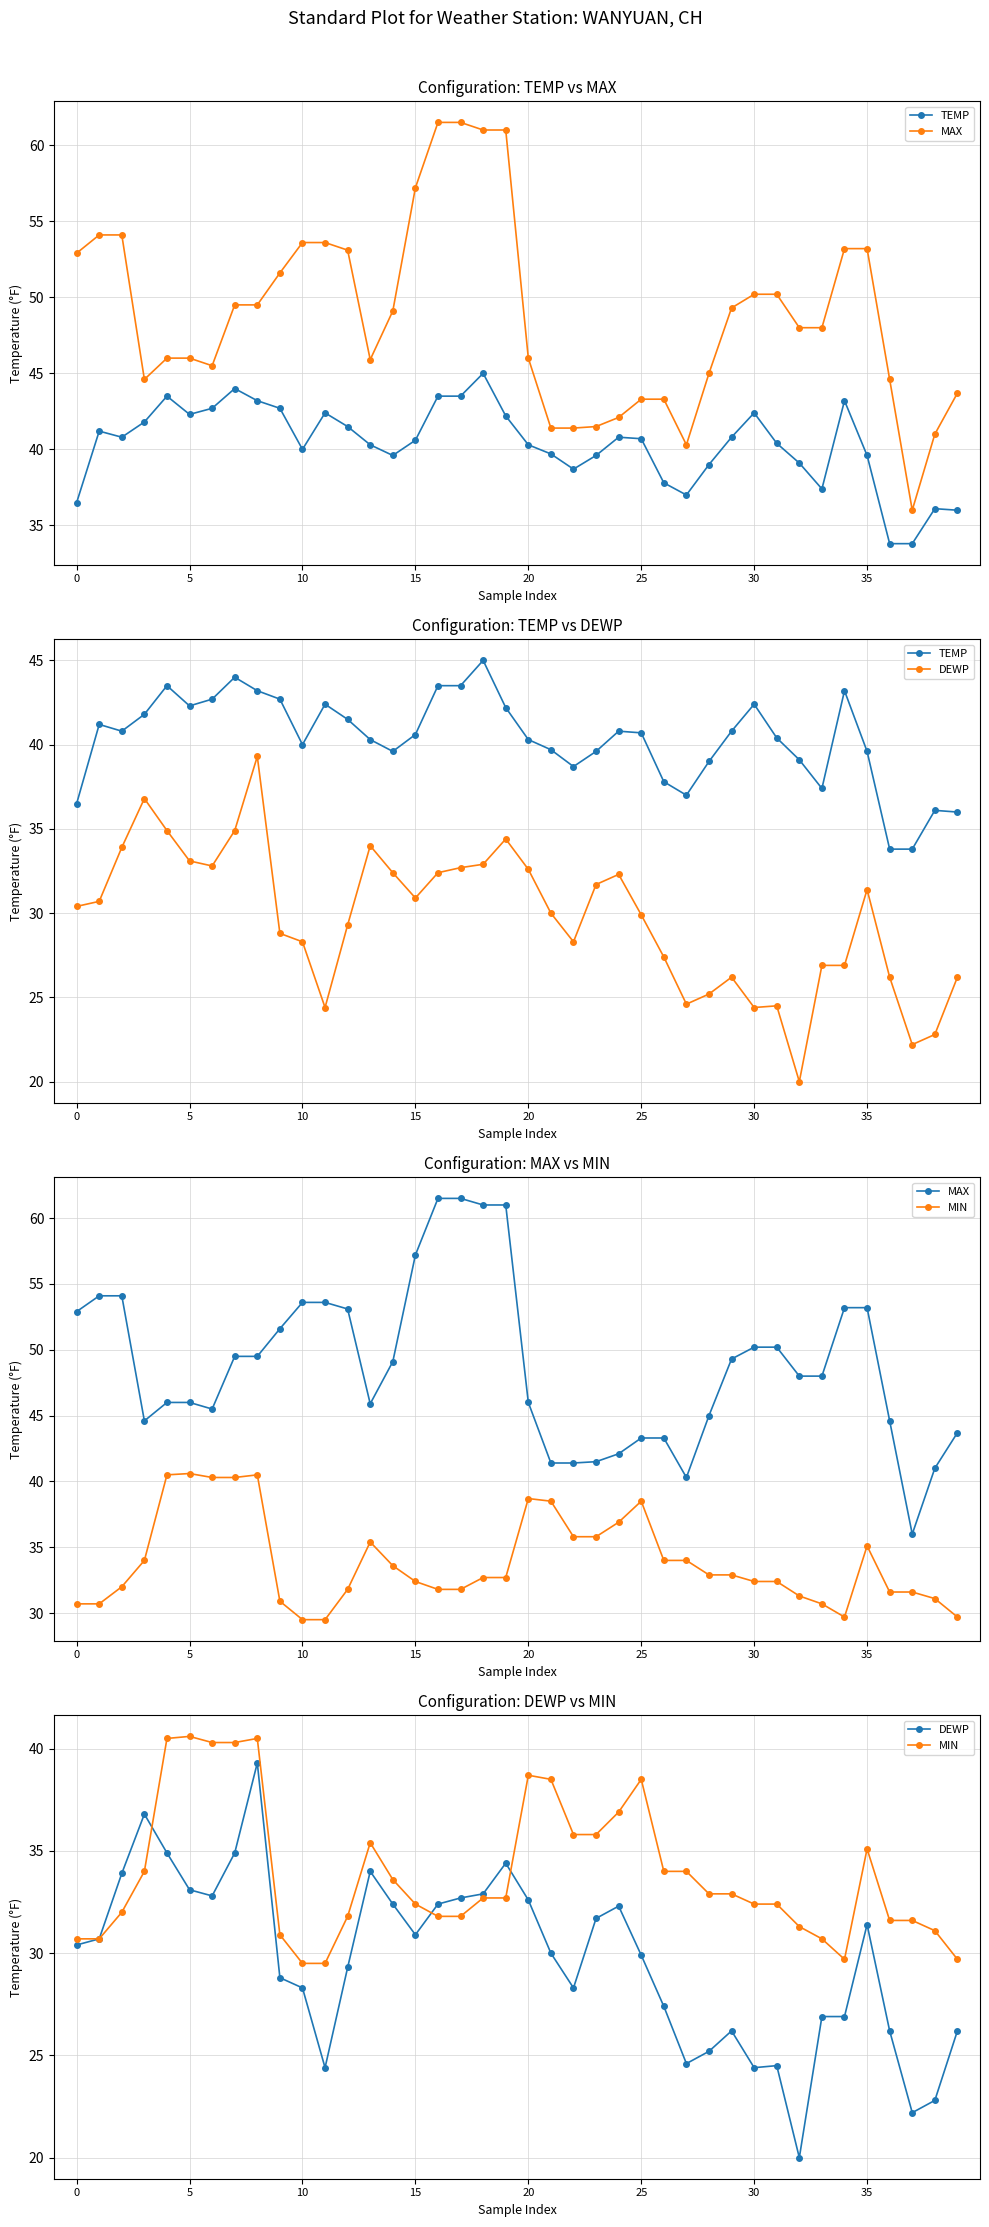

Which series has the largest range (max minus min)?

MAX